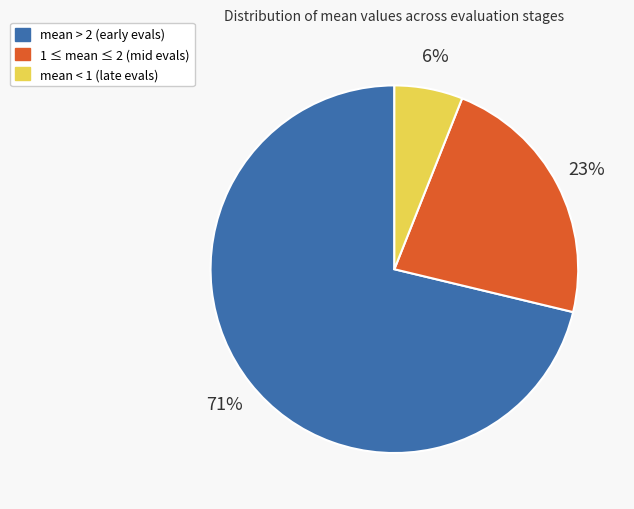

Which has a higher value, 1 ≤ mean ≤ 2 (mid evals) or mean < 1 (late evals)?

1 ≤ mean ≤ 2 (mid evals)